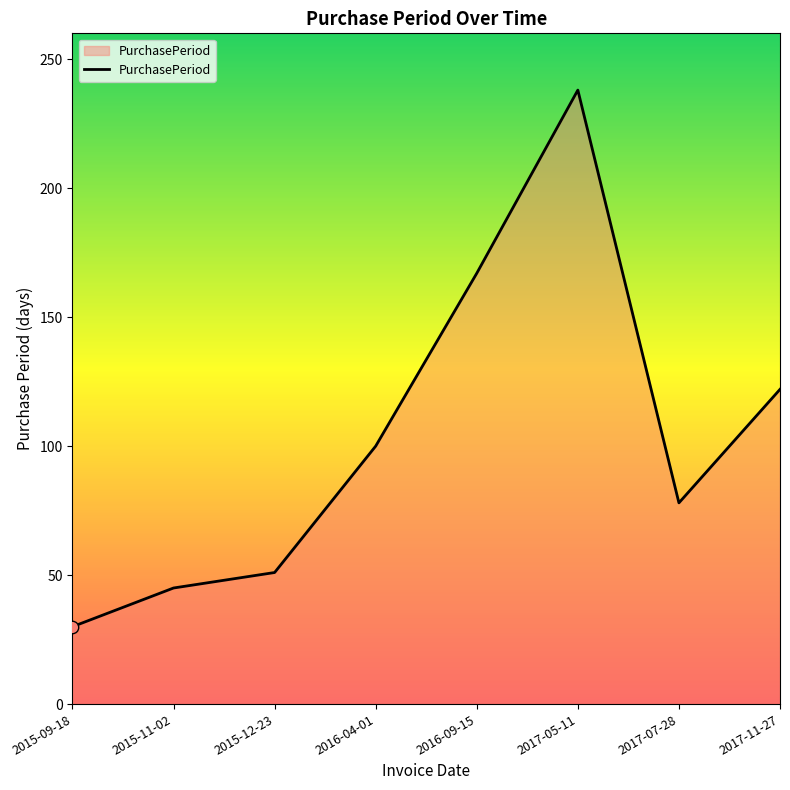

What is the change in value from 2015-09-18 to 2015-12-23?

+21